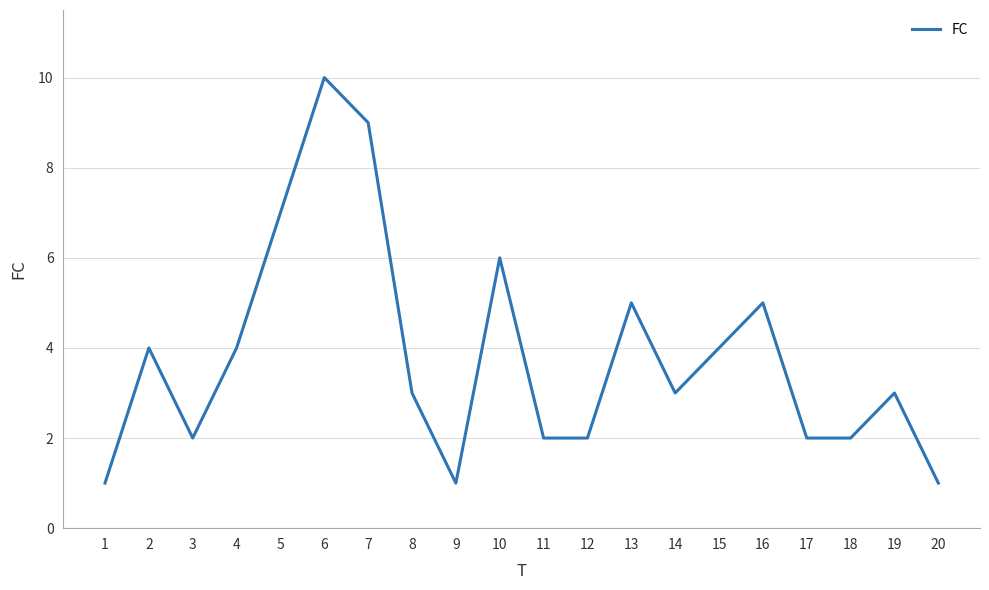

At which category does the data reach its first local valley?

3